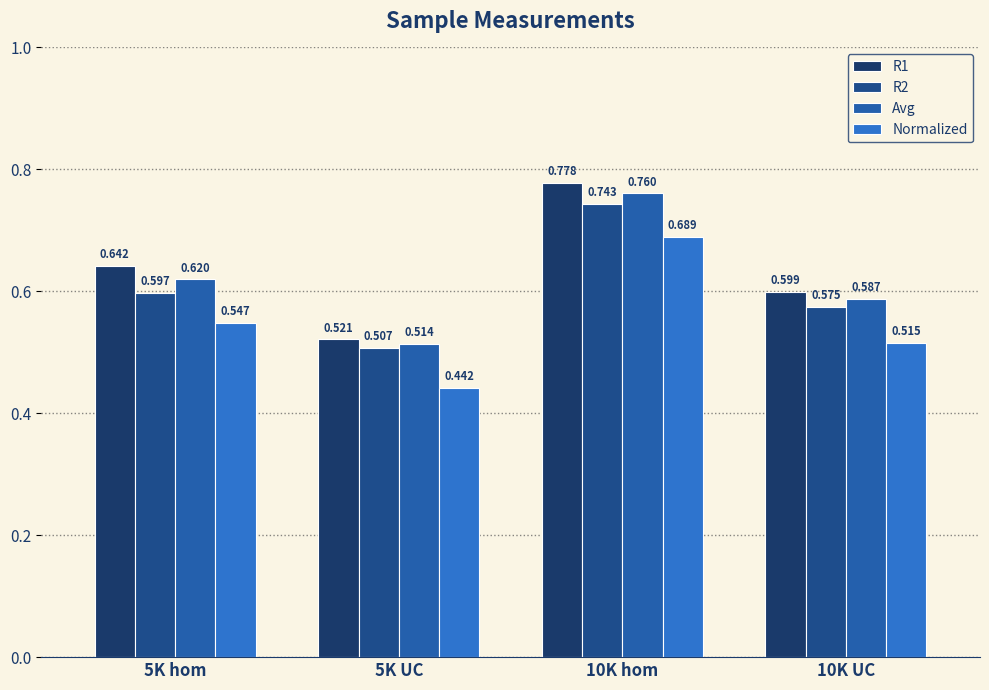

At how many categories does at least one series exceed 0?

4